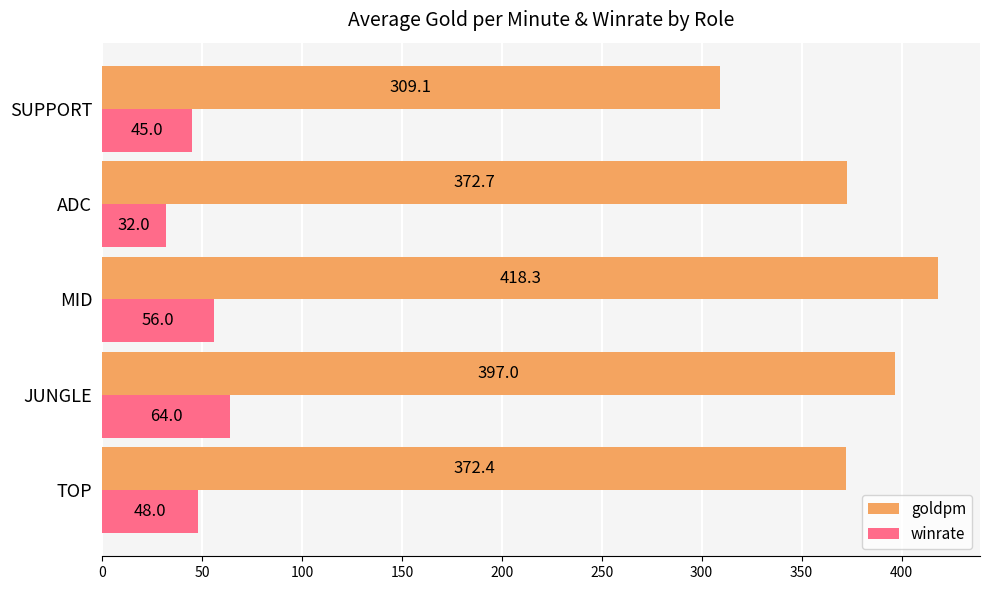

True or false: winrate has a value of 56.0 at MID.

True